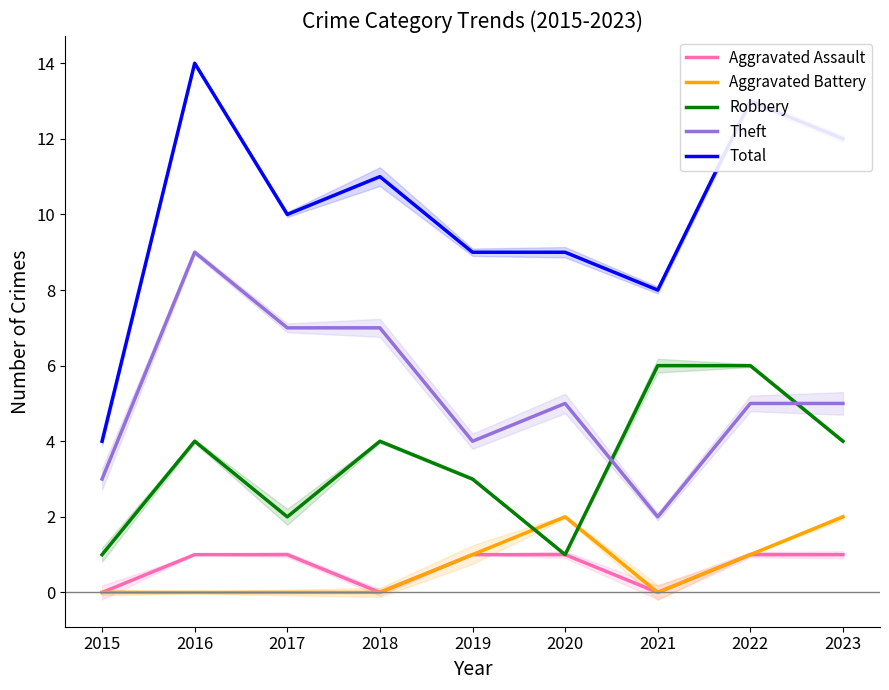

The value of Aggravated Assault at 2015 is 1. True or false?

False